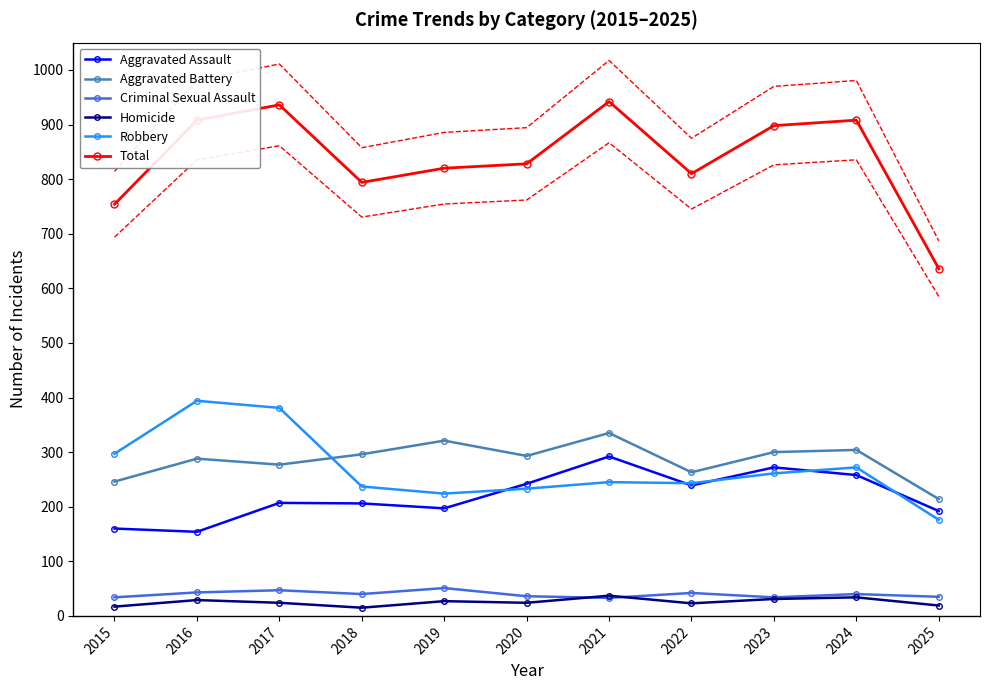

What is the value of the Aggravated Battery point at the 6th from the left?

293